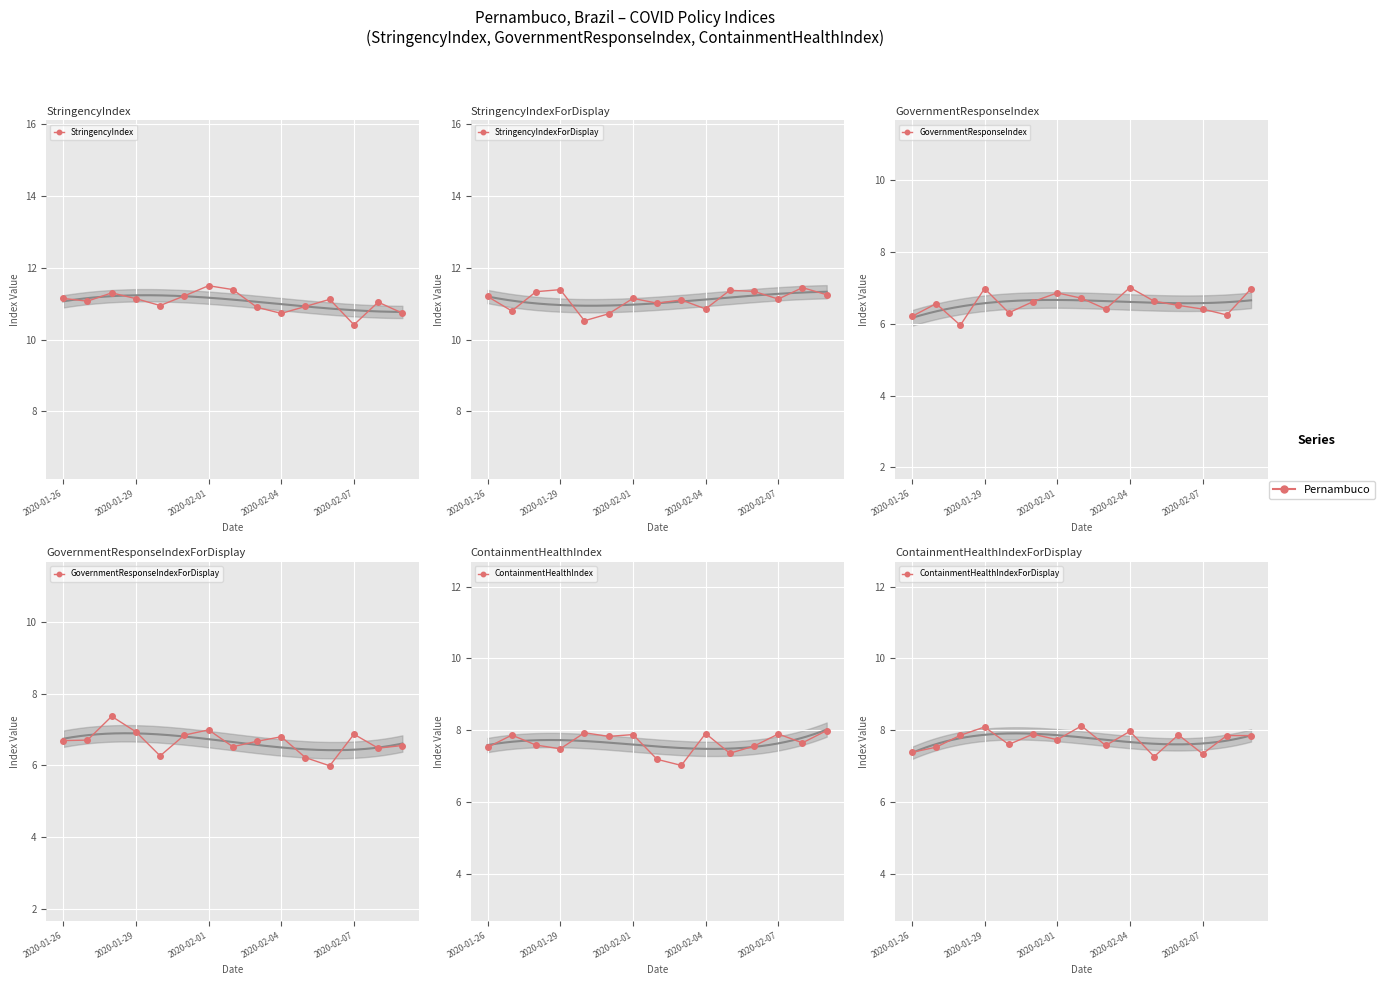

True or false: StringencyIndex and GovernmentResponseIndex intersect in this chart.

False